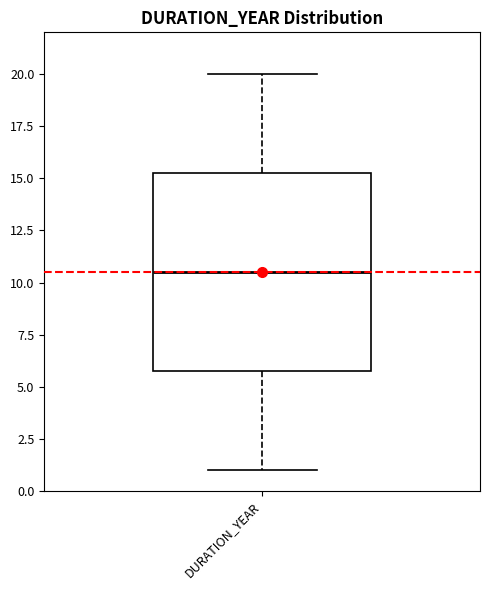

Transcribe this box plot: give where the median line is, the range the box spans, and where the two whiskers end, as read against the y-axis. The values are not printed on the chart, so give them approximately, as read against the axis.

median 10.5, box 6.0 to 15.5, whiskers 1.0 to 20.0